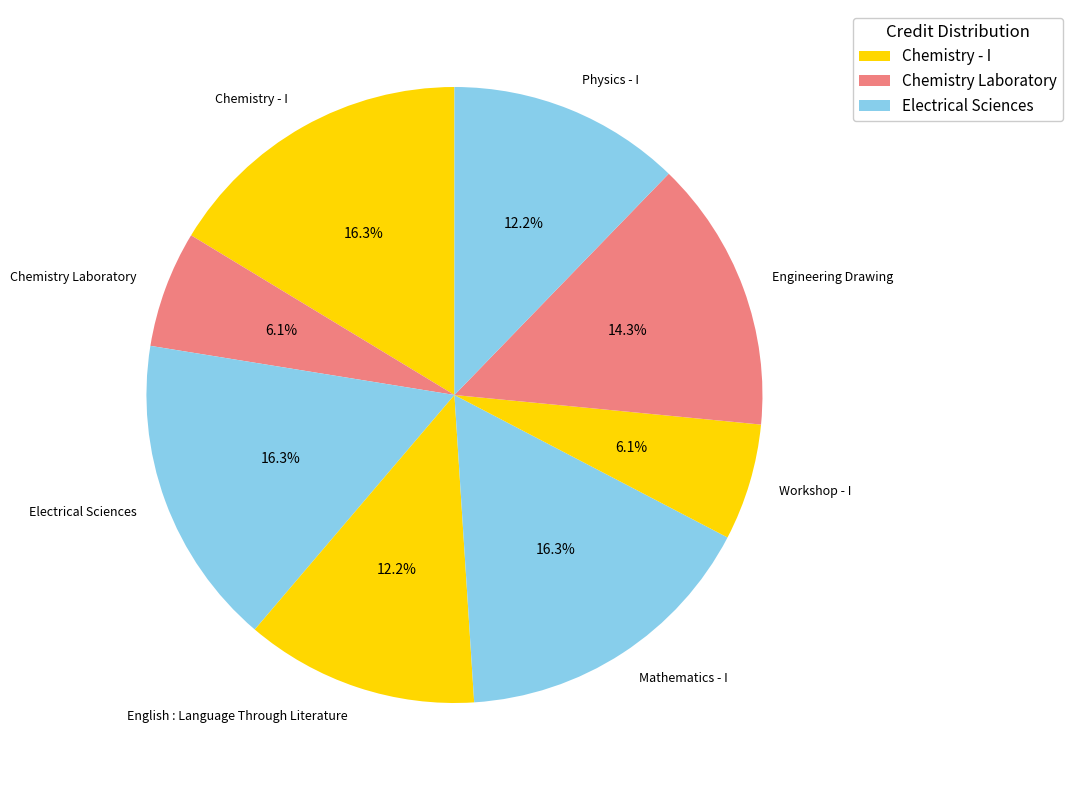

To the nearest percent, what is the combined percentage of Physics - I and Workshop - I?

18%